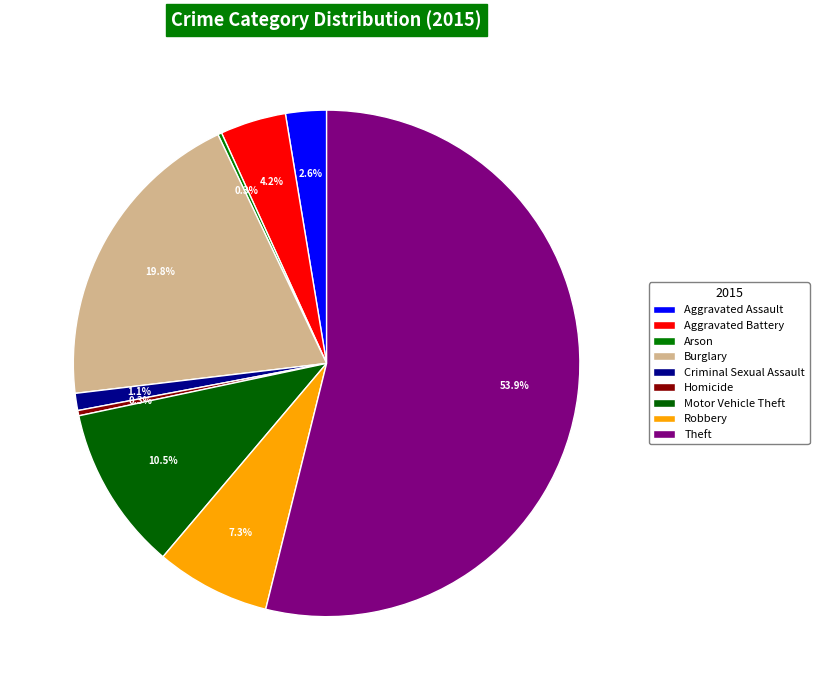

What is the change in value from Aggravated Battery to Burglary?

+186